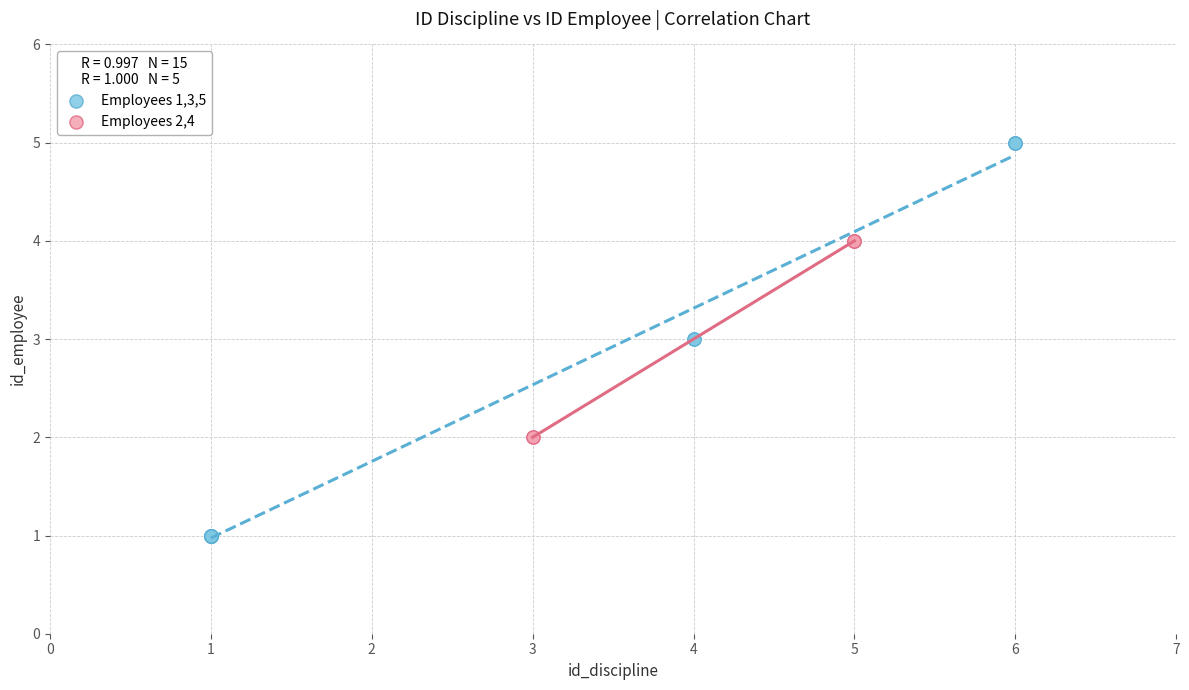

Which series has the largest Y range (max minus min)?

Employees 1,3,5